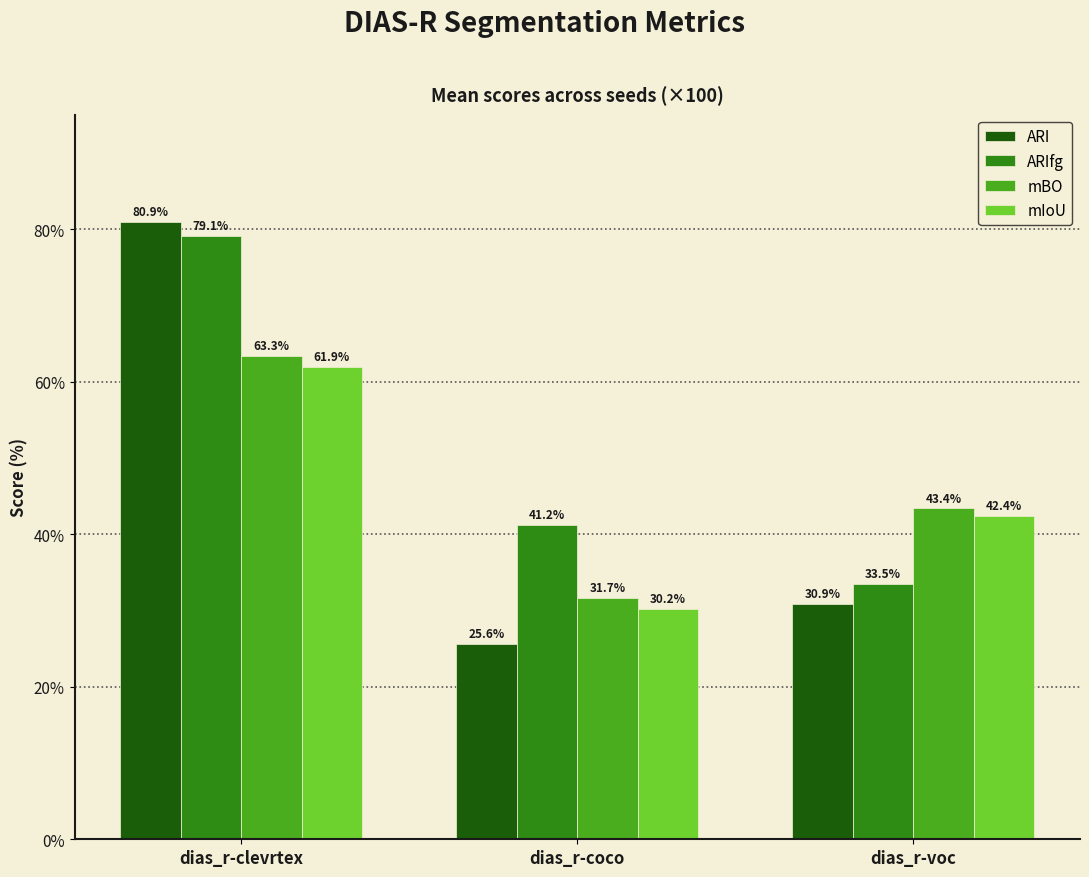

How many bars are there in each group?

4